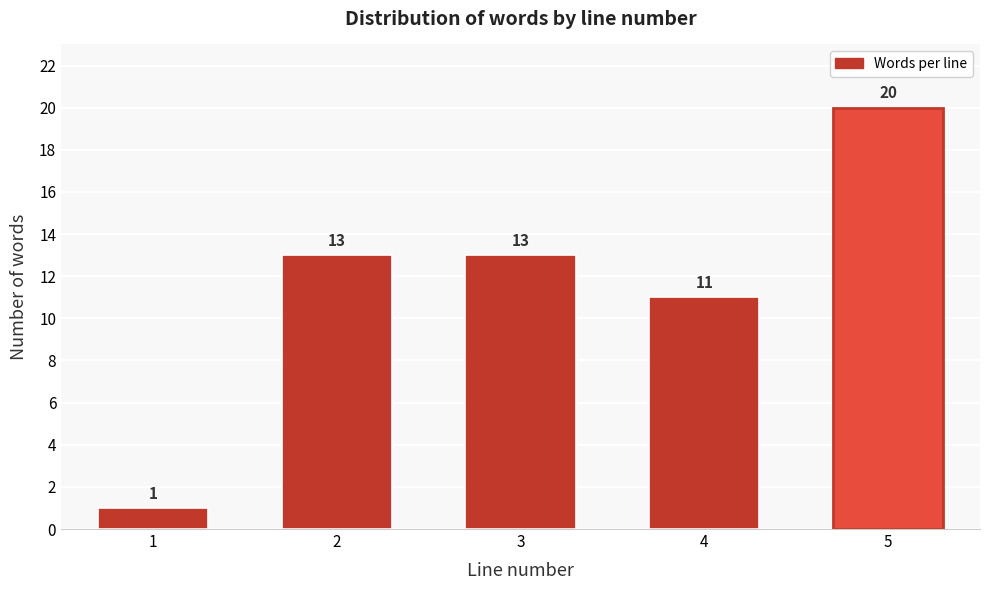

Reading left to right, extract all data points from this chart.

1	13	13	11	20